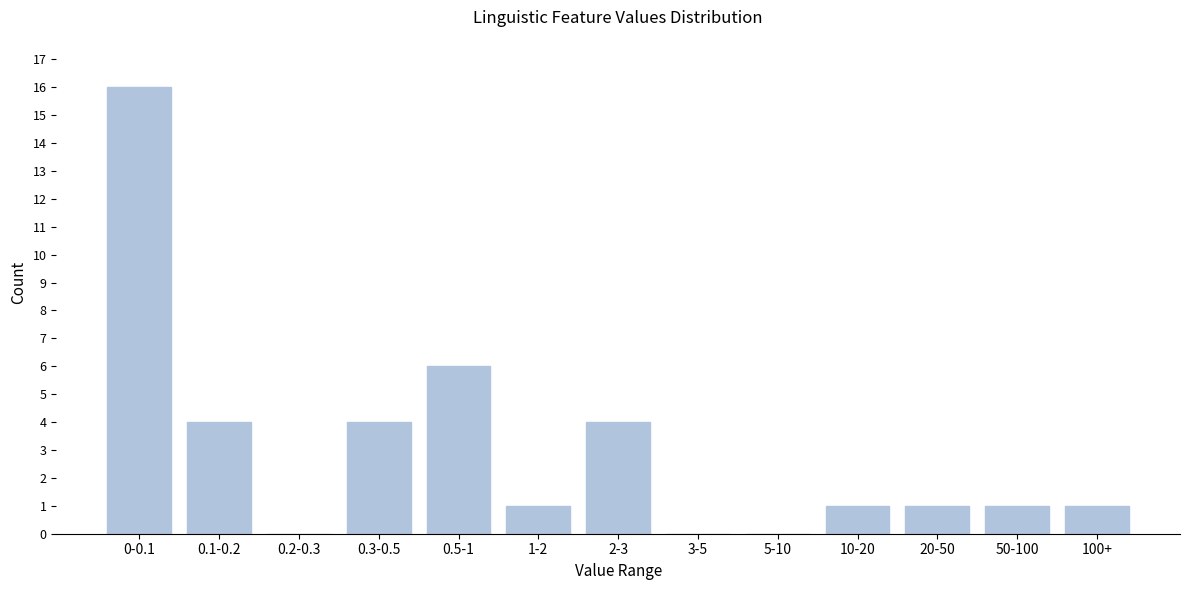

Reading left to right, what are all the values shown in this chart?

0-0.1=16	0.1-0.2=4	0.2-0.3=0	0.3-0.5=4	0.5-1=6	1-2=1	2-3=4	3-5=0	5-10=0	10-20=1	20-50=1	50-100=1	100+=1